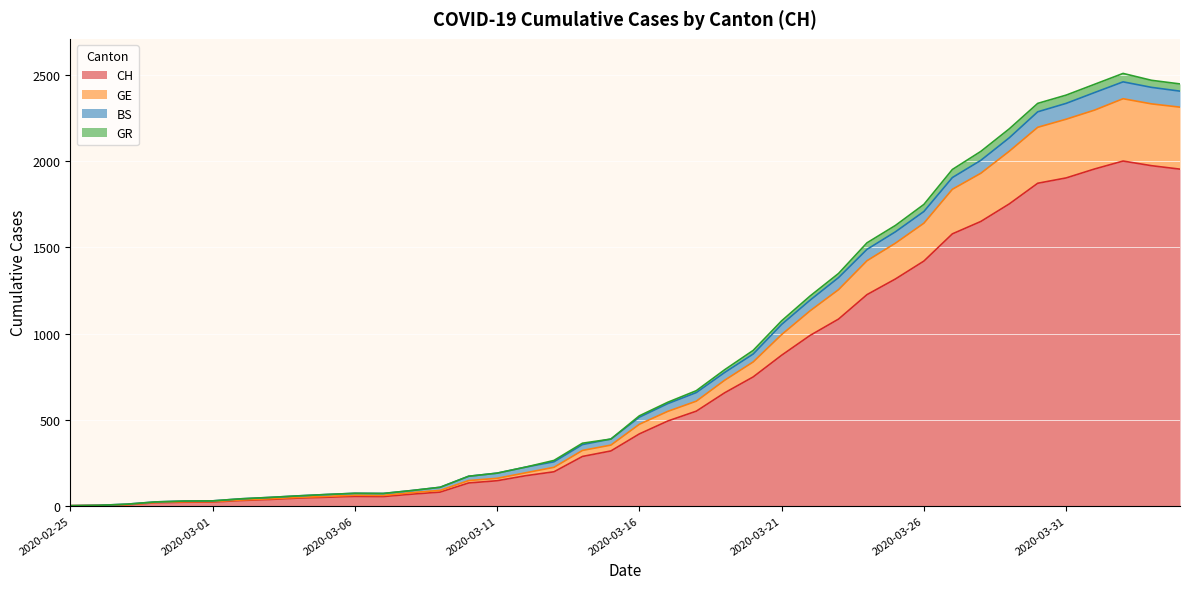

What is the highest value of the CH series?

2002